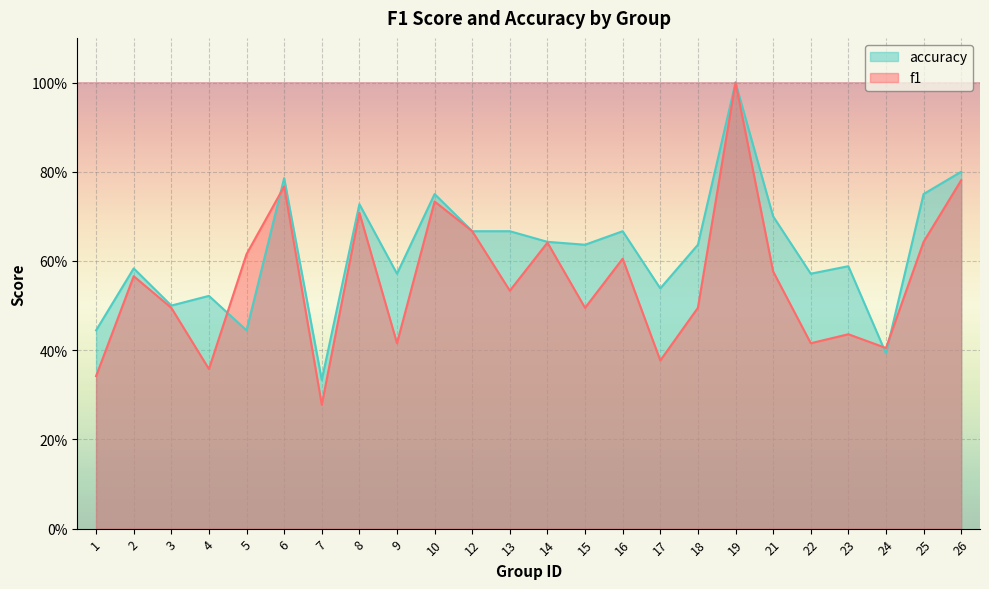

Which has a higher value, 17 or 25?

25